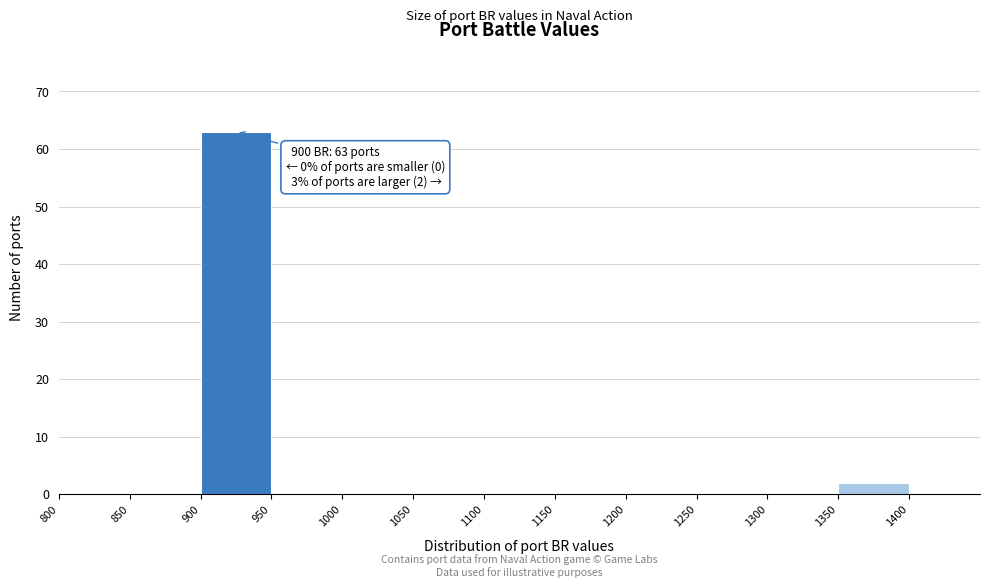

Over which range of the x-axis is the bar tallest?

900 to 950